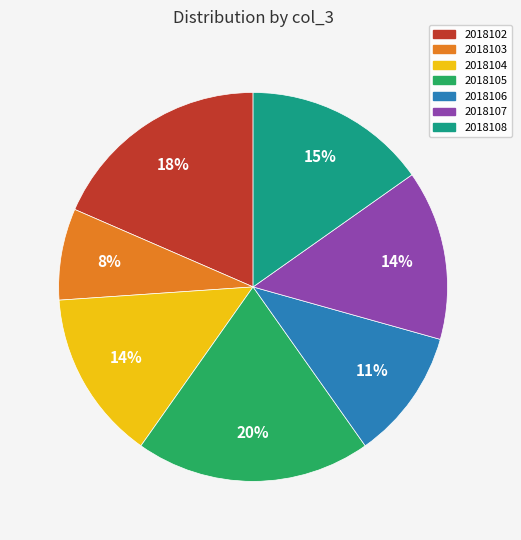

What is the largest slice in the pie chart?

2018105